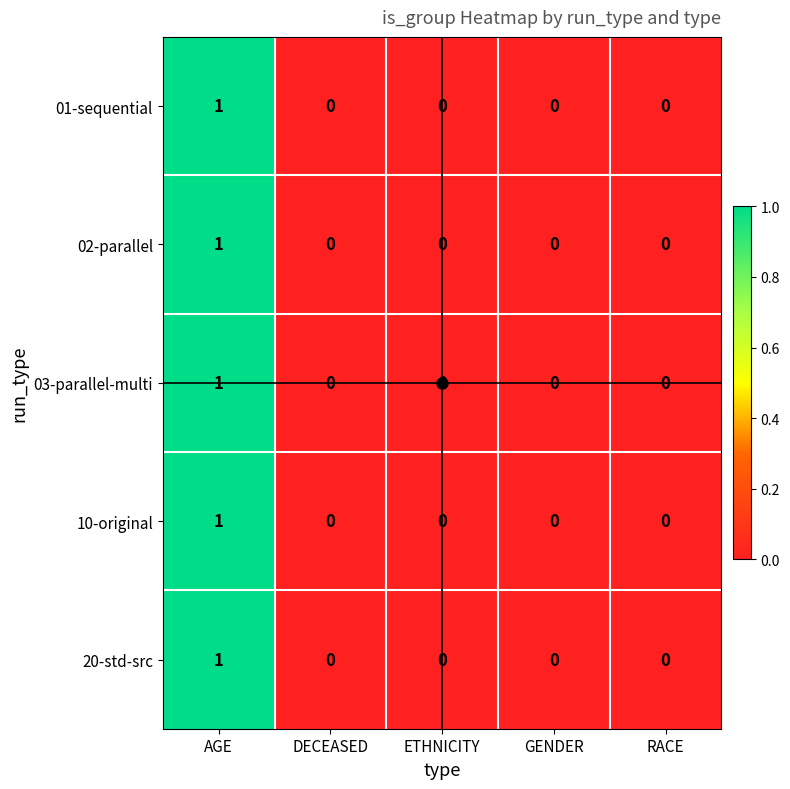

How many categories are shown in the chart?

5